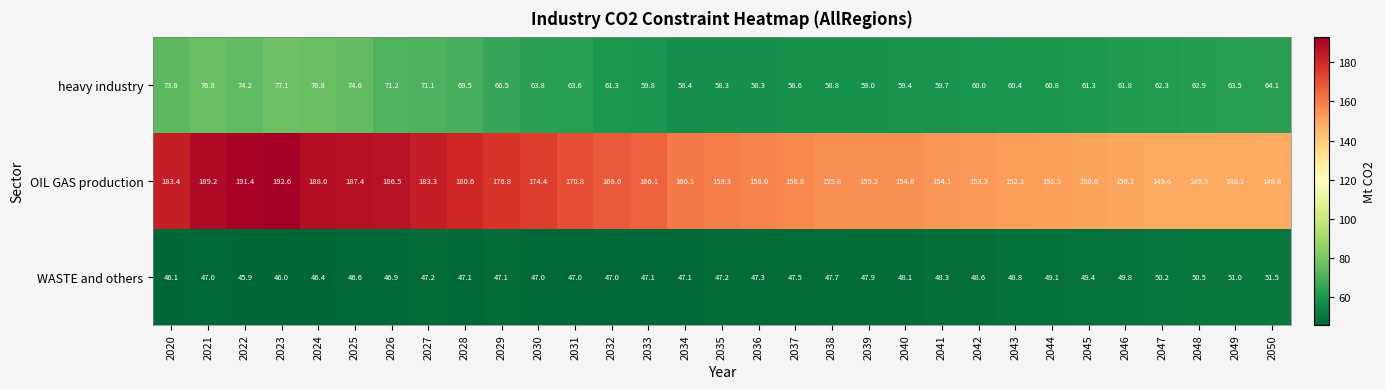

At which category does the chart reach its minimum across all series?

2022